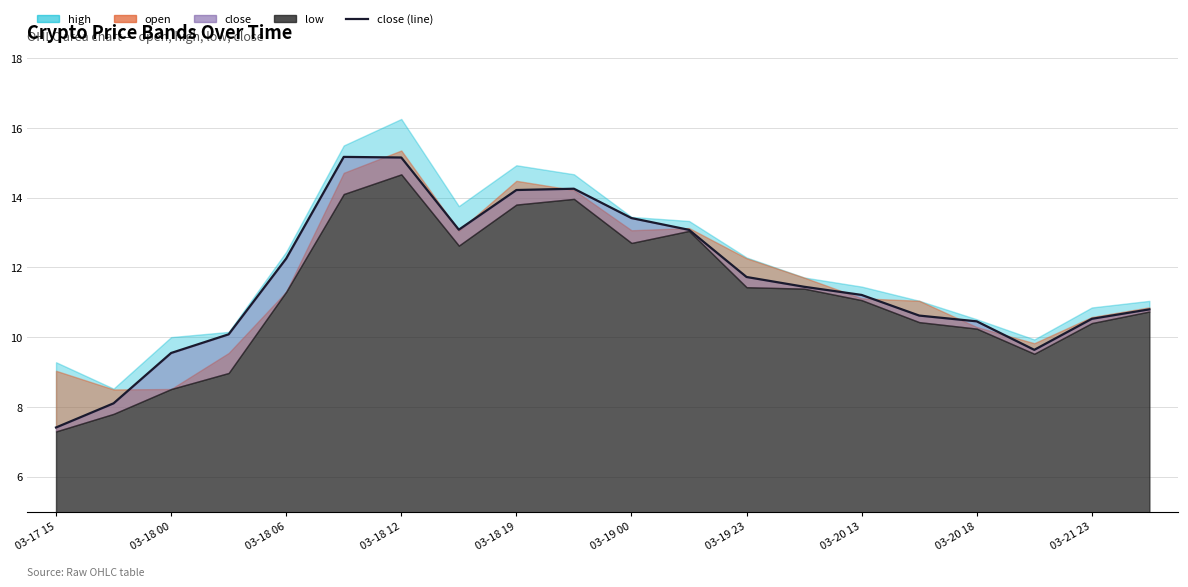

What is the smallest value displayed?

7.4